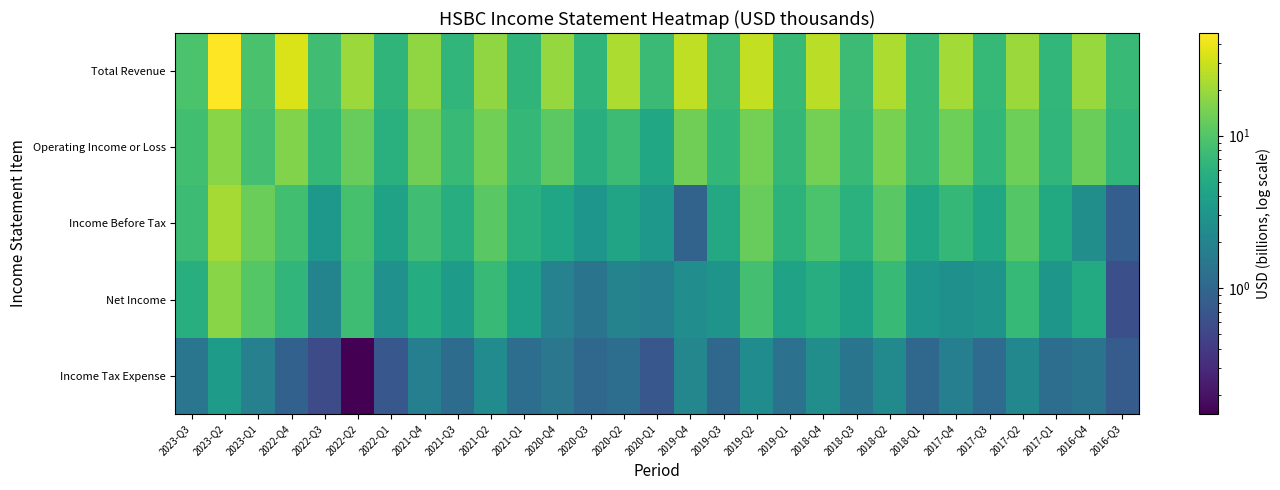

Which series changed the most between 2022-Q1 and 2019-Q2?

Total Revenue